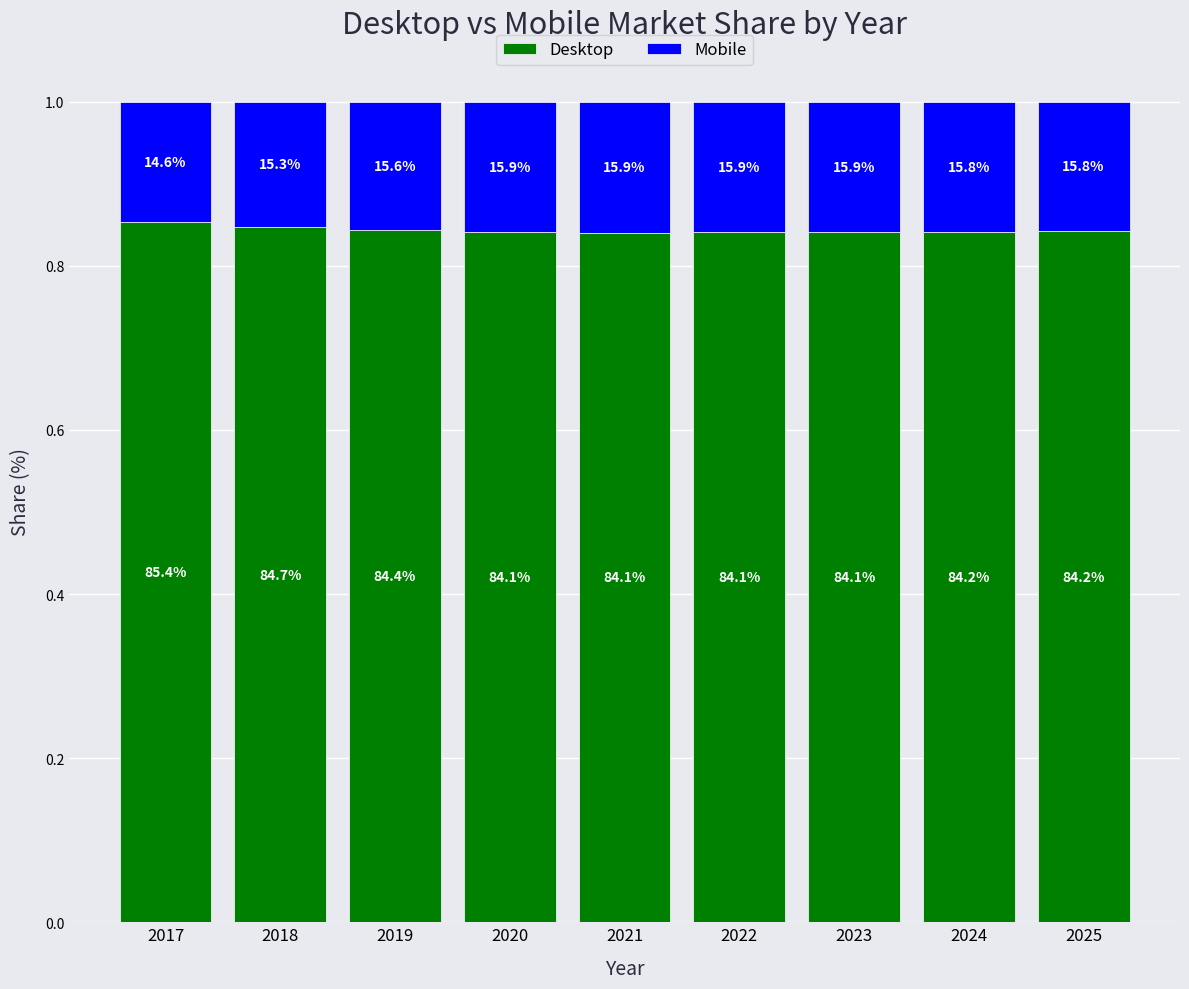

Which has a higher value, 2025 or 2019?

2019